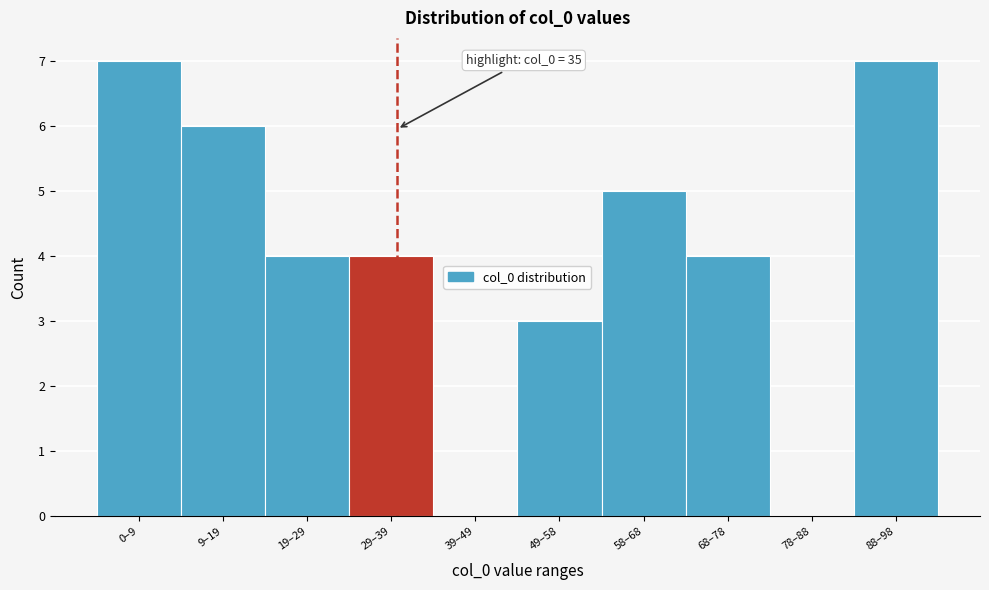

Reading left to right, list all the values displayed in this chart.

0–9=7	9–19=6	19–29=4	29–39=4	39–49=0	49–58=3	58–68=5	68–78=4	78–88=0	88–98=7